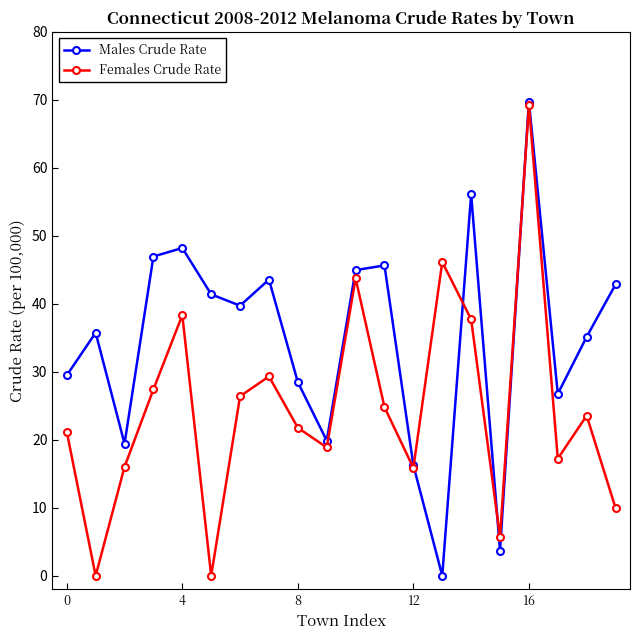

List the series in order of their overall mean, highest first.

Males Crude Rate, Females Crude Rate